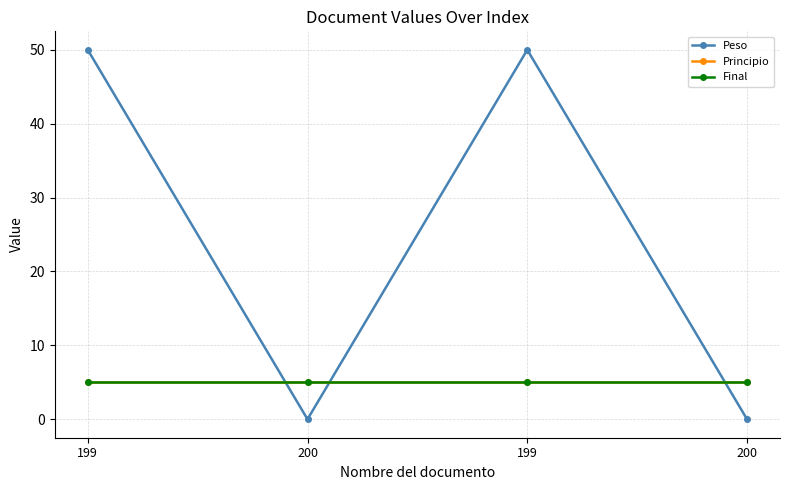

Is it true that Peso equals 50 at 199?

True